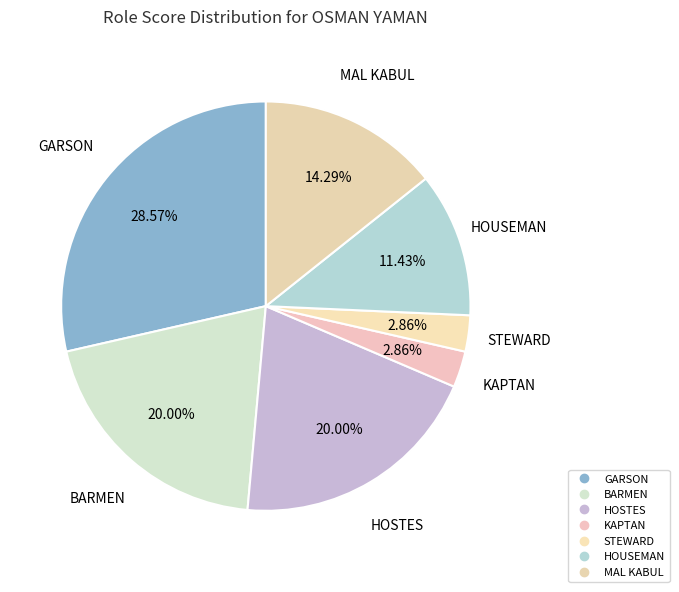

Count the number of slices in the pie.

7